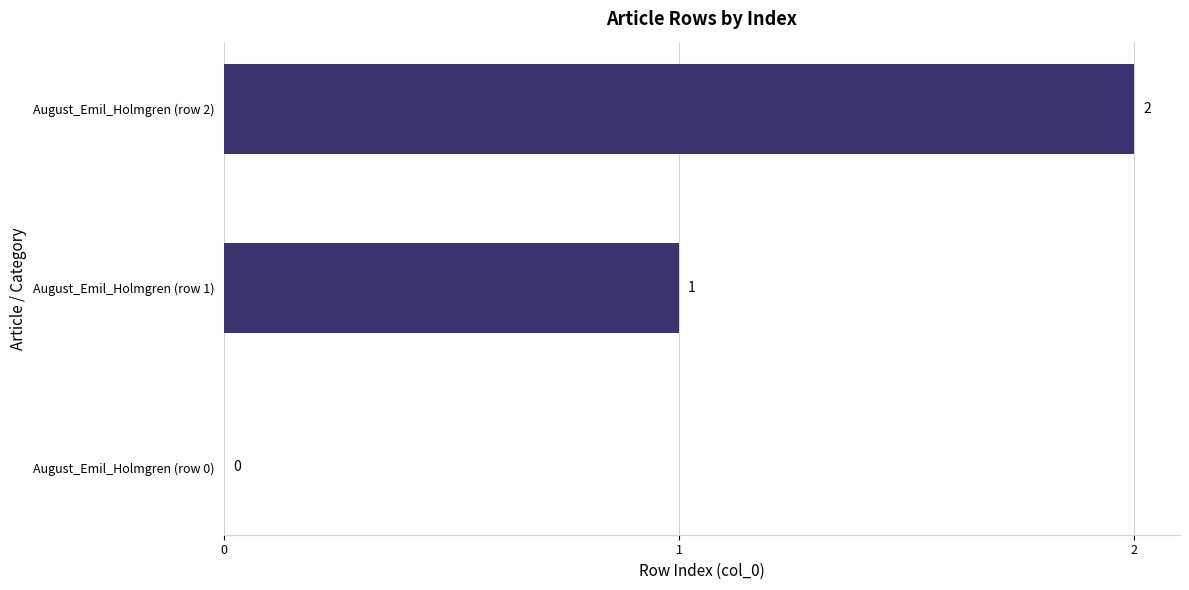

Between August_Emil_Holmgren (row 2) and August_Emil_Holmgren (row 1), which is larger?

August_Emil_Holmgren (row 2)